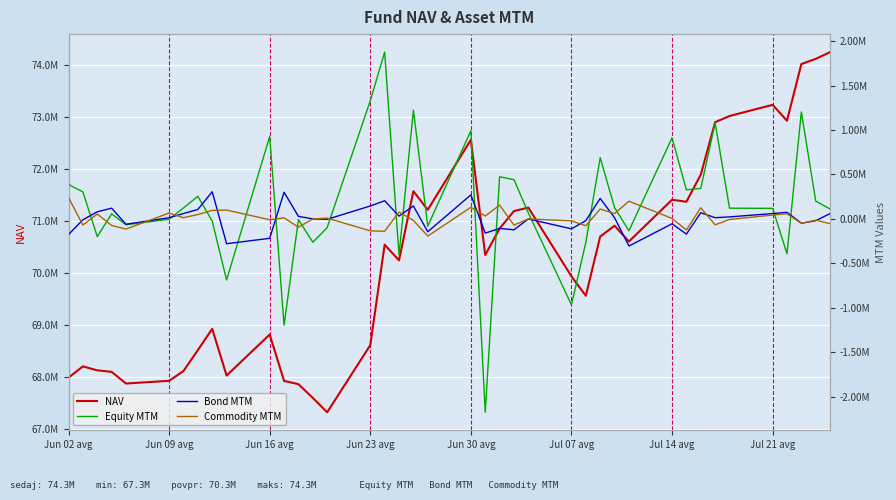

What value does the Commodity MTM series have at Jun 16 avg?

-9734.3